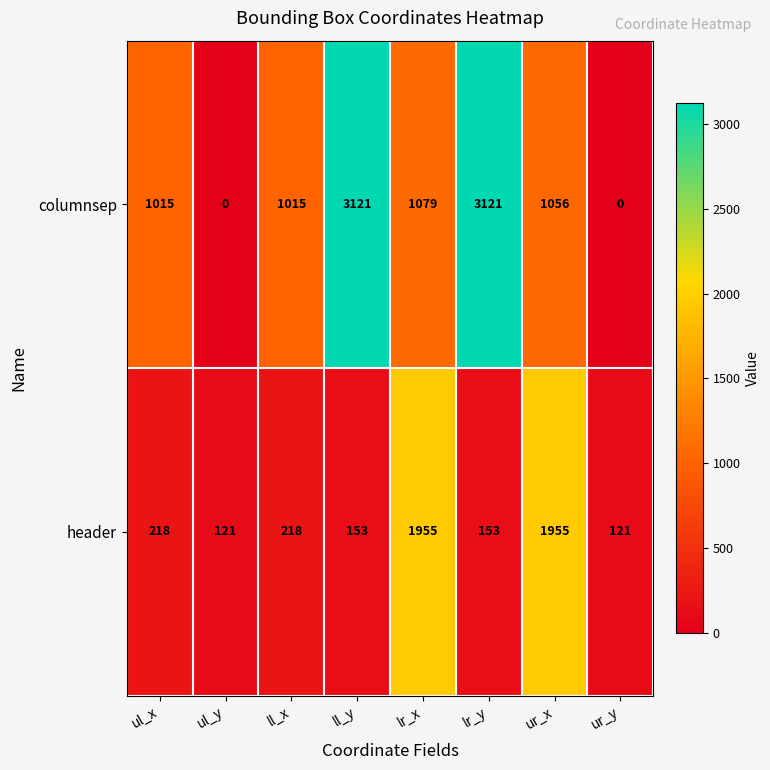

How many categories are shown in the chart?

8